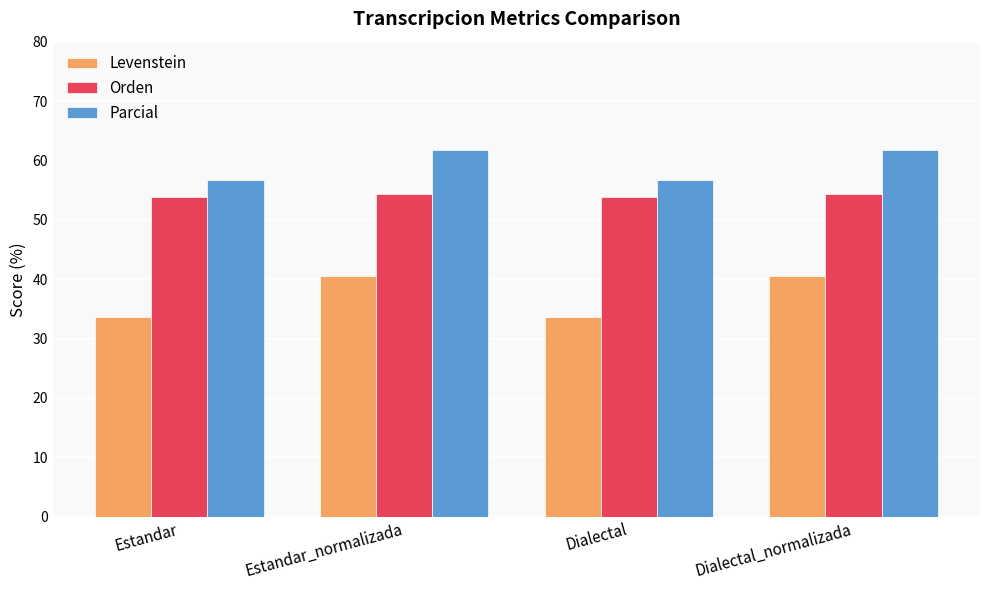

How many distinct data groups are displayed?

3